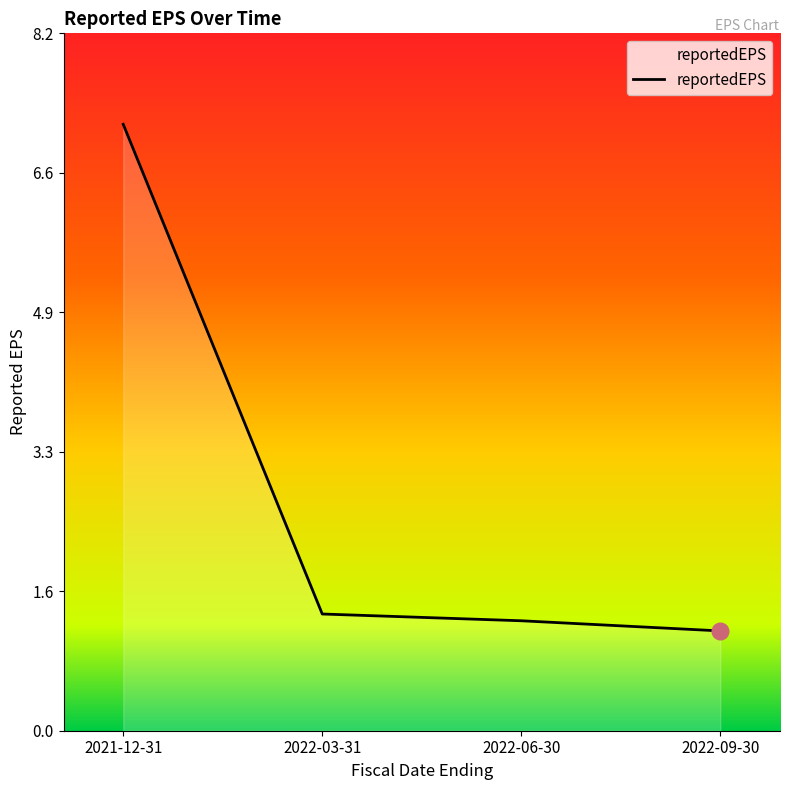

At which category does the chart reach its minimum across all series?

2022-09-30